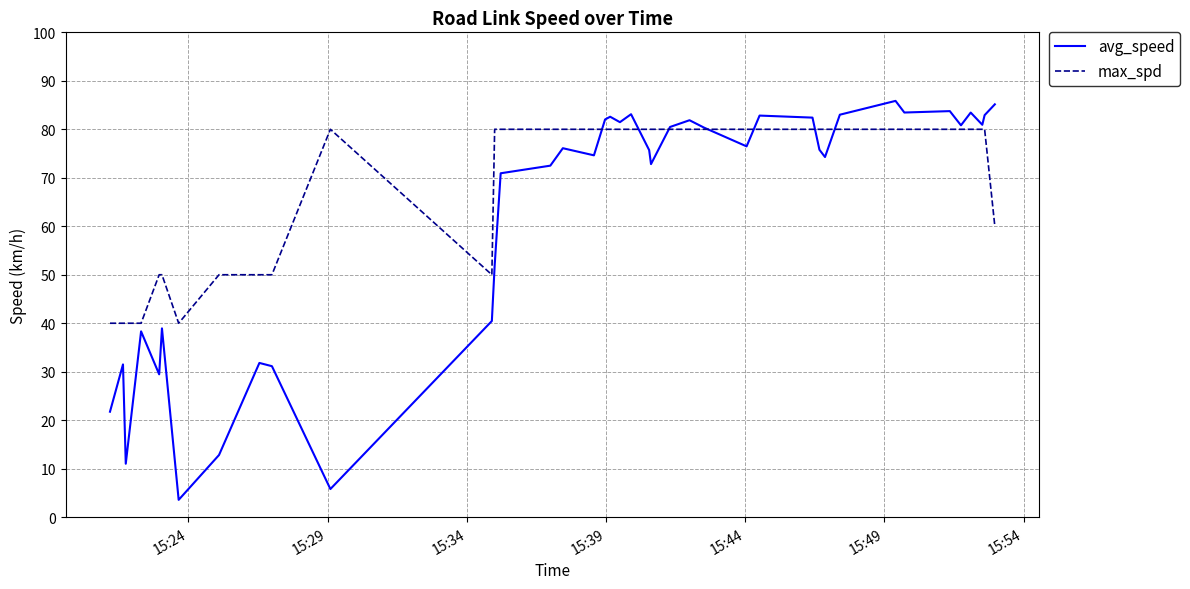

How many times do max_spd and avg_speed cross each other?

7